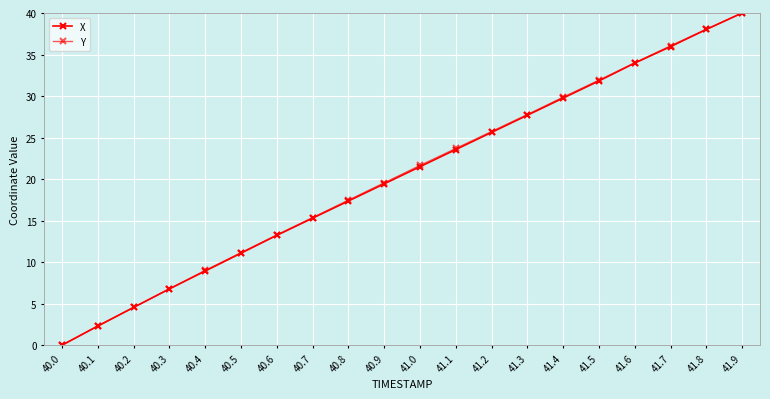

What is the difference between the maximum and minimum values in the X series?

40.0